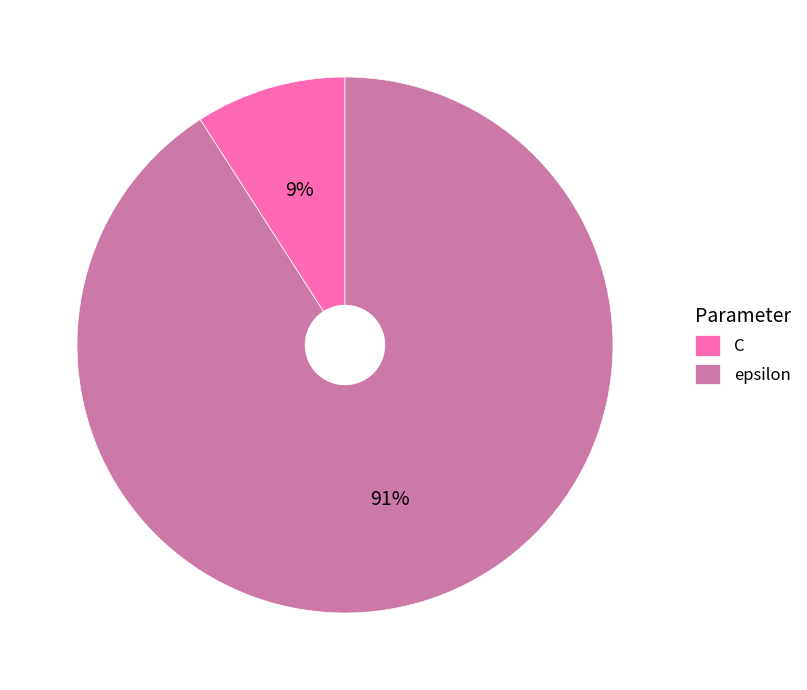

Is it true that epsilon is 91% of the pie?

True